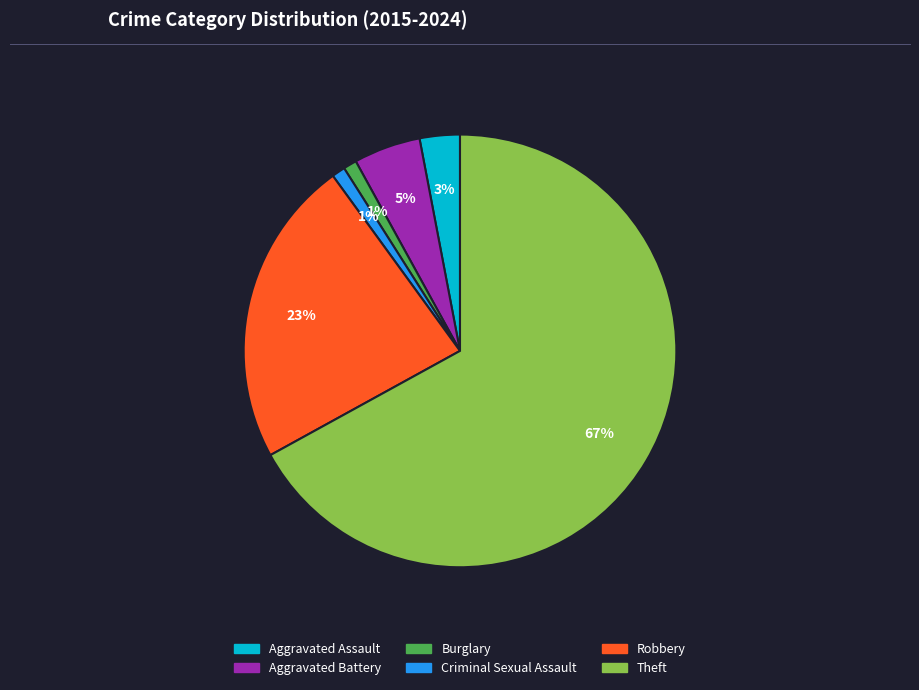

To the nearest percent, what is the average slice percentage?

17%